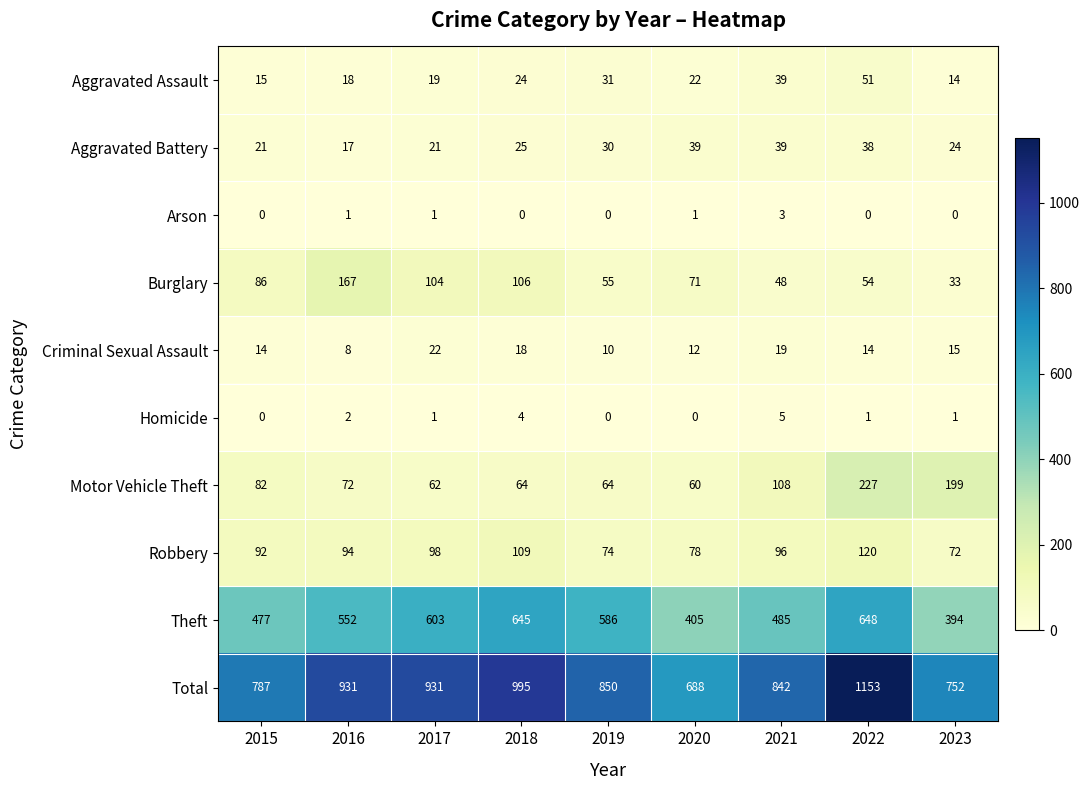

The value of Aggravated Assault at 2021 is 39. True or false?

True